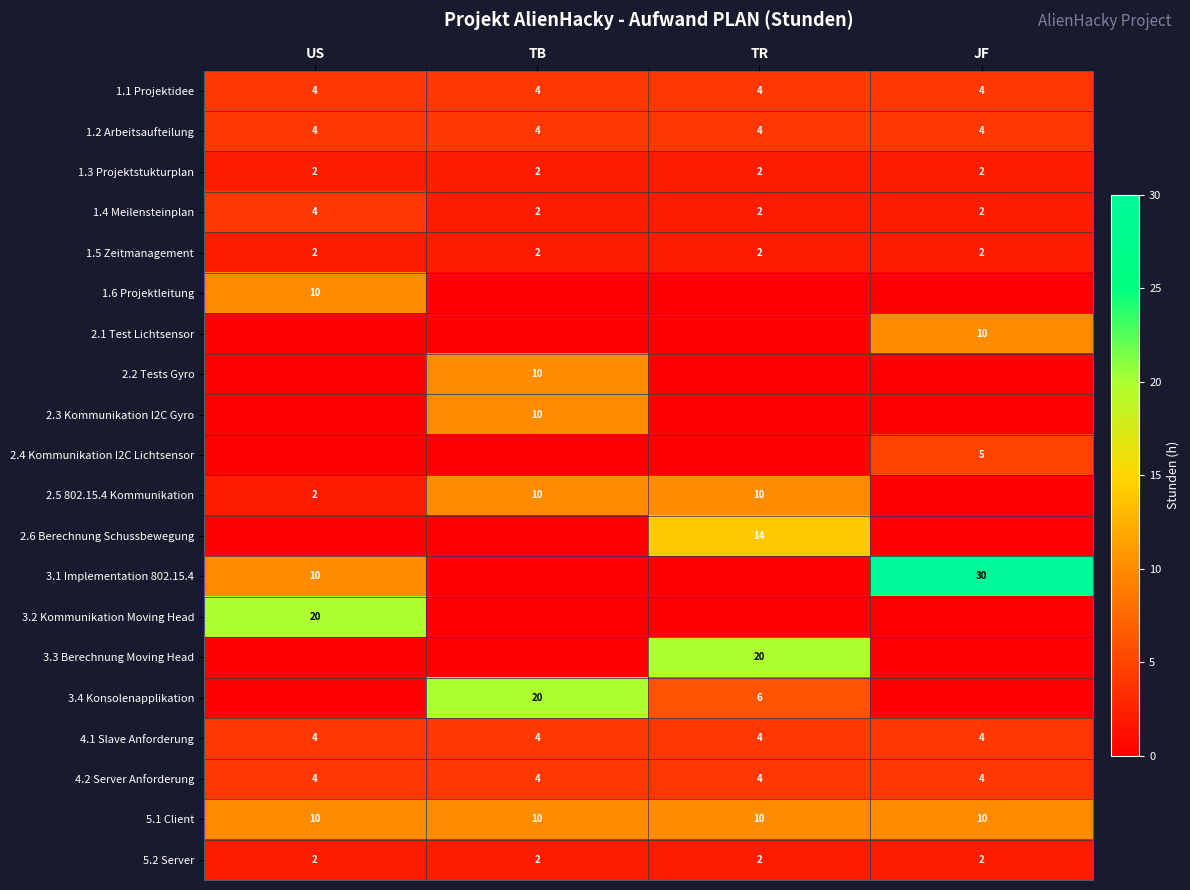

What is the minimum value for 4.2 Server Anforderung?

4